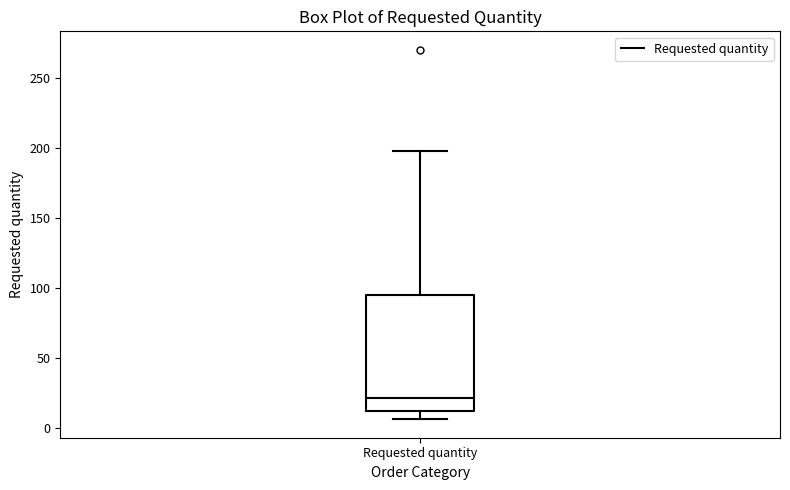

Transcribe this box plot: give where the median line is, the range the box spans, and where the two whiskers end, as read against the y-axis. The values are not printed on the chart, so give them approximately, as read against the axis.

median 20, box 10 to 95, whiskers 5 to 200